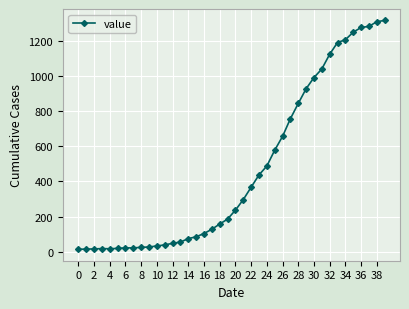

What is the average value?

467